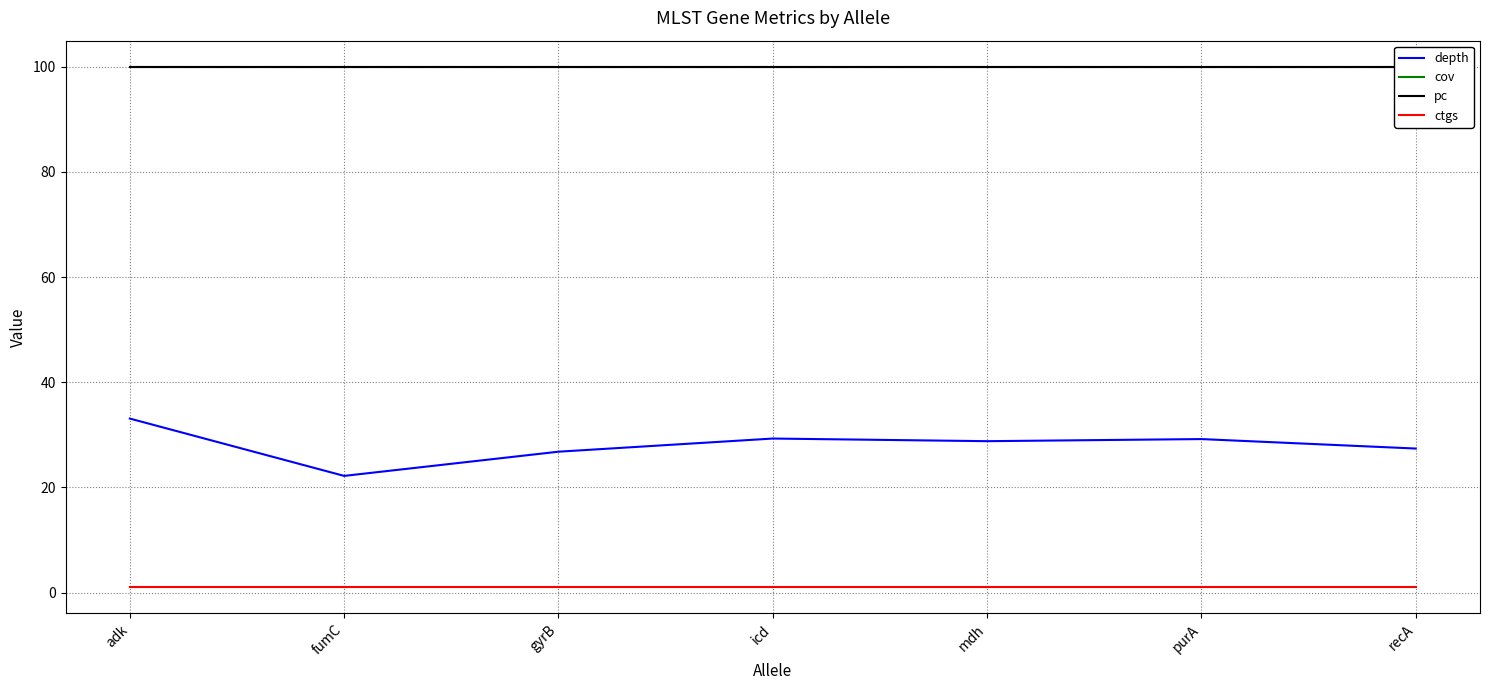

Which series changed the most between gyrB and icd?

depth